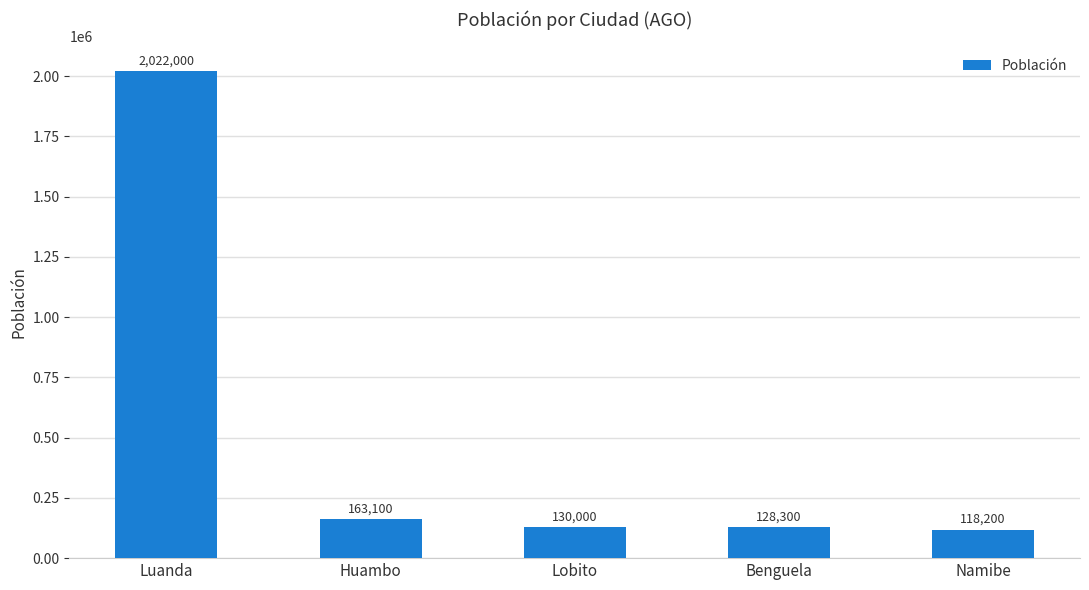

What is the change in value from Luanda to Huambo?

-1858900